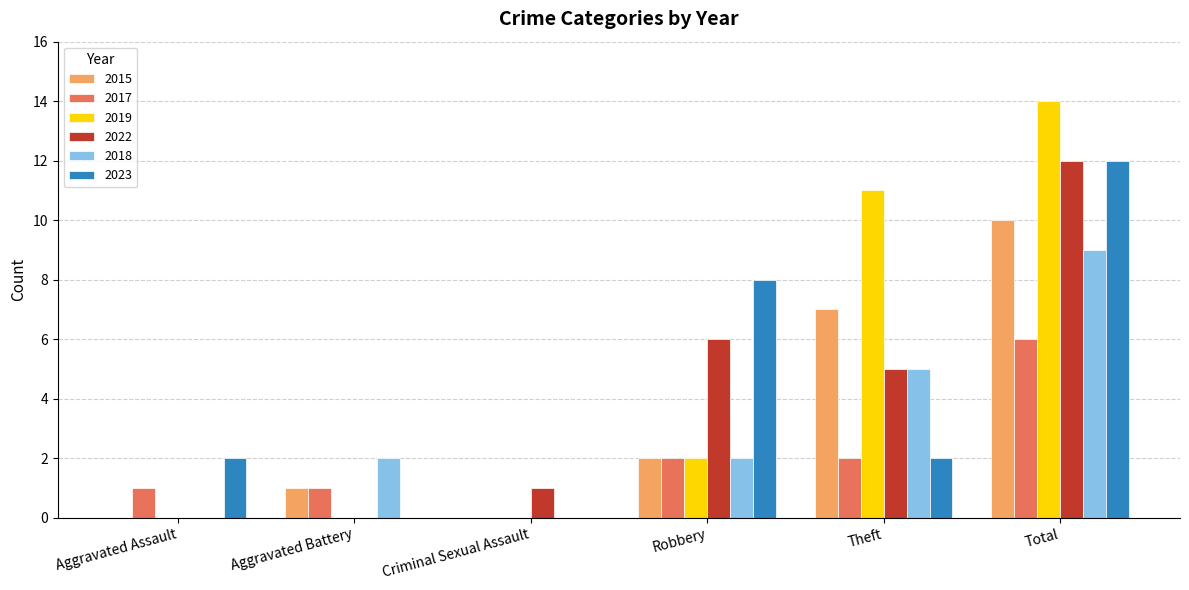

What is the total value across all series at Theft?

32